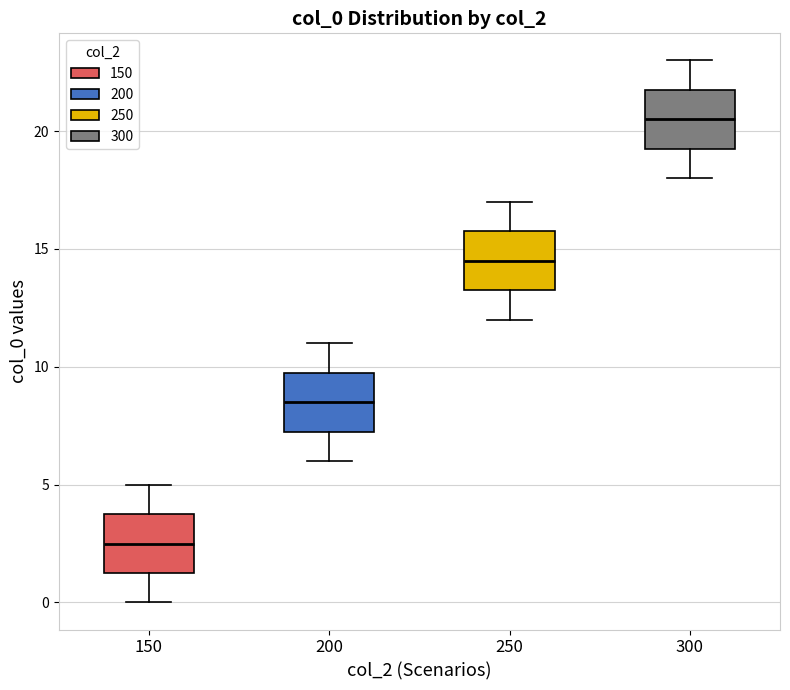

Which box's median line is the lowest?

150